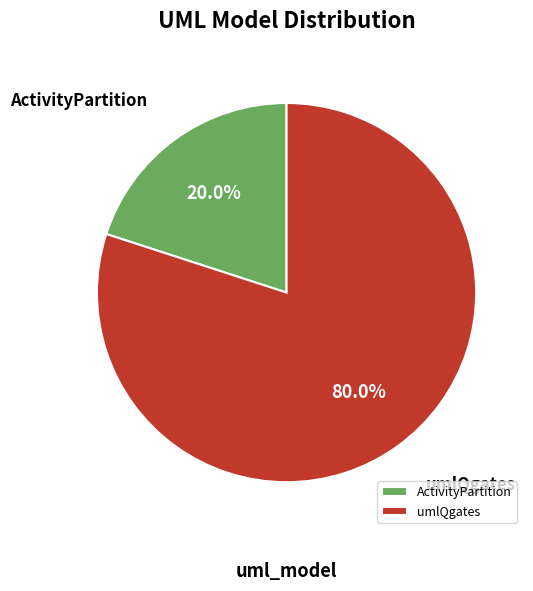

To the nearest percent, what is the average slice percentage?

50%